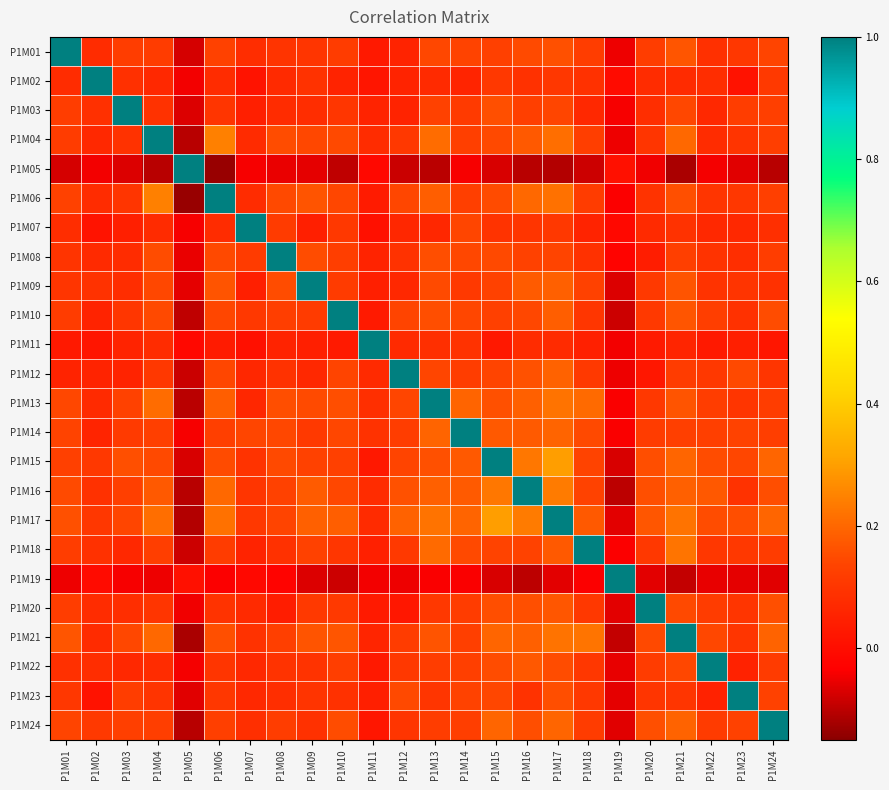

Which series has the widest spread of values?

P1M05